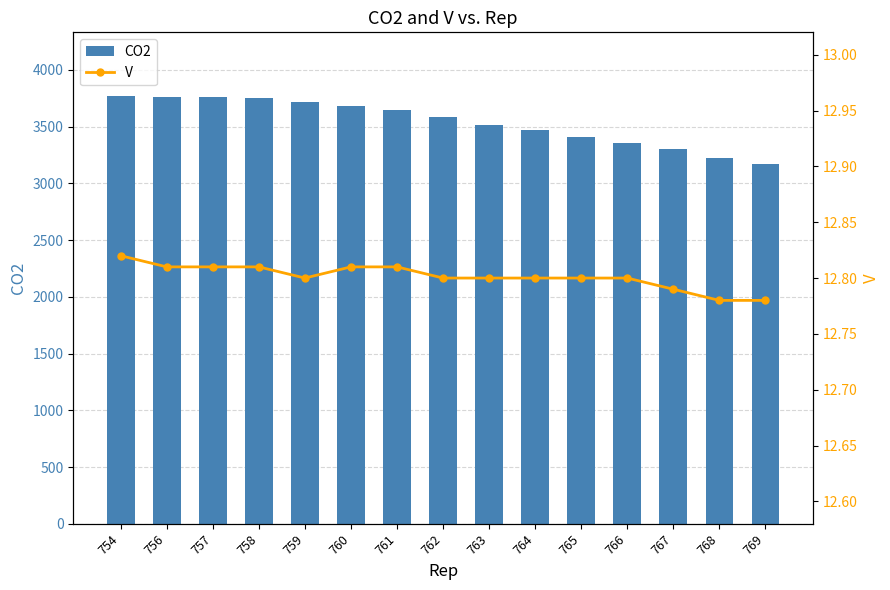

Which label corresponds to the largest value in the chart?

754